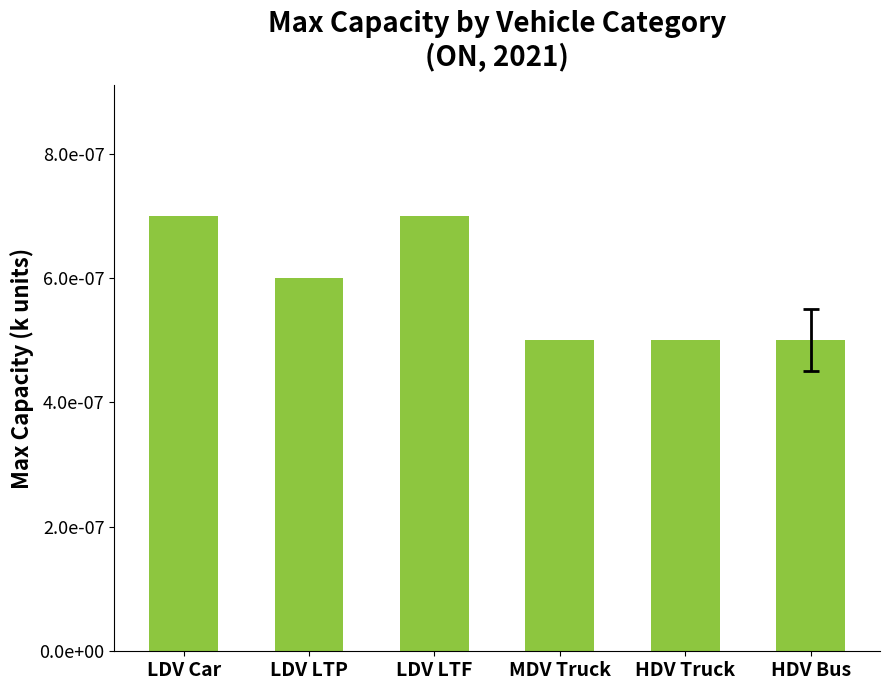

Does the chart contain any negative values?

No